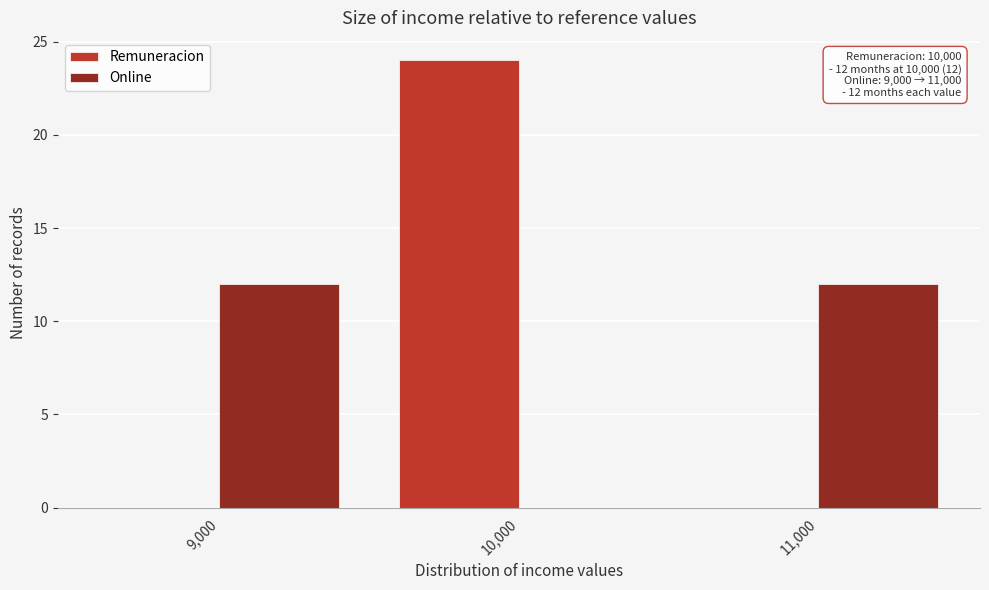

Reading left to right, list all the values displayed in this chart.

Remuneracion: 9,000=0	10,000=24	11,000=0
Online: 9,000=12	10,000=0	11,000=12